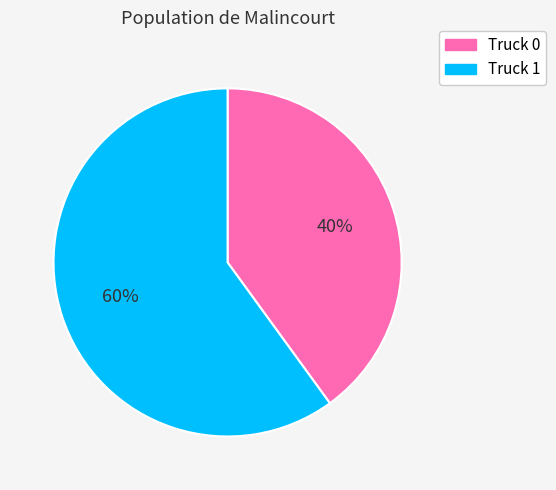

What percentage is the Truck 0 slice, to the nearest percent?

40%